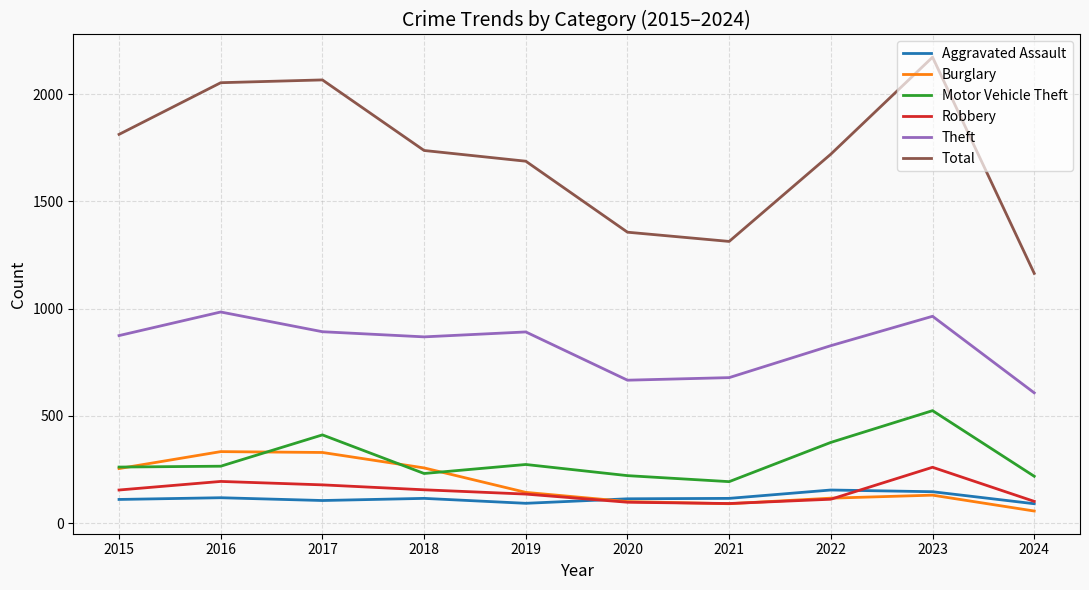

What is the greatest value displayed?

2172